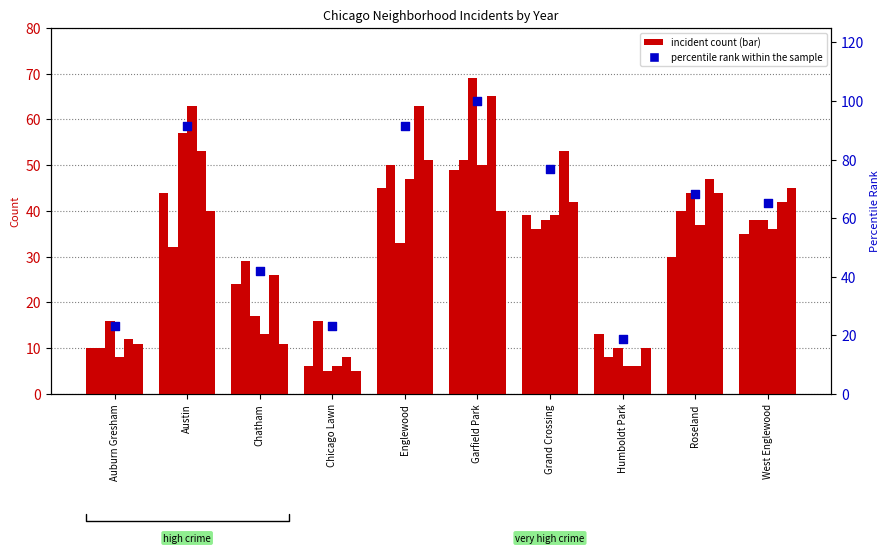

What is the change in value from Chicago Lawn to Englewood?

+68.1